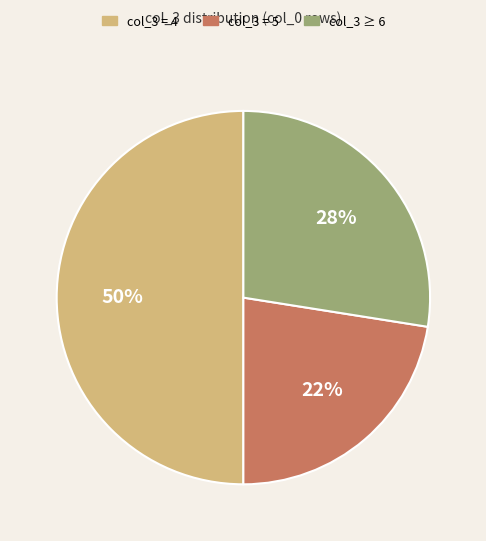

Does col_3 = 5 account for over 50% of the chart?

No